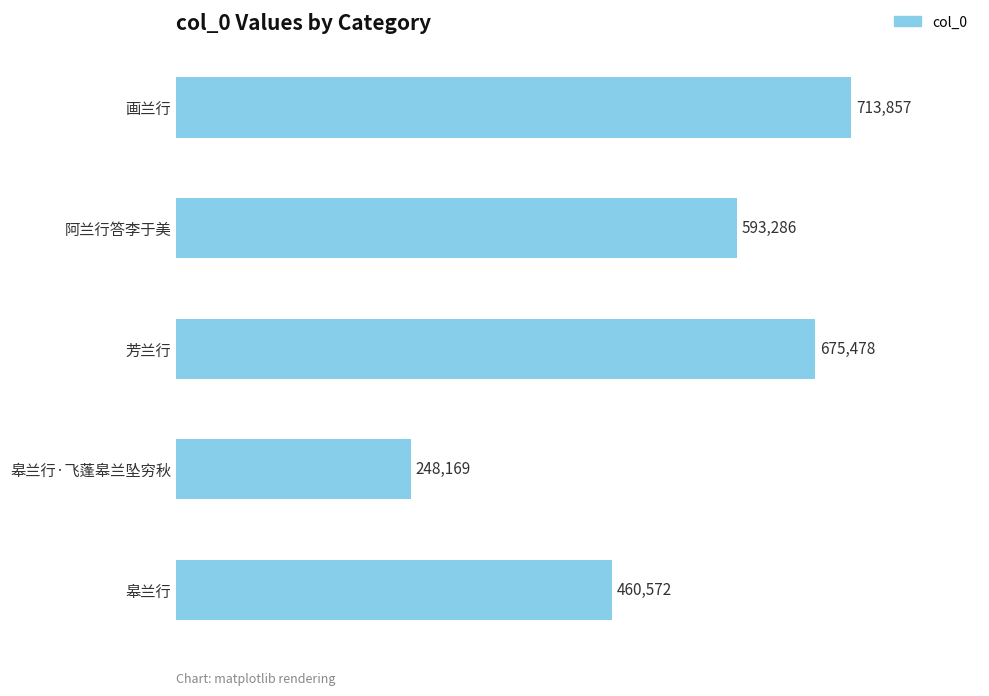

What is the minimum value shown in the chart?

248169